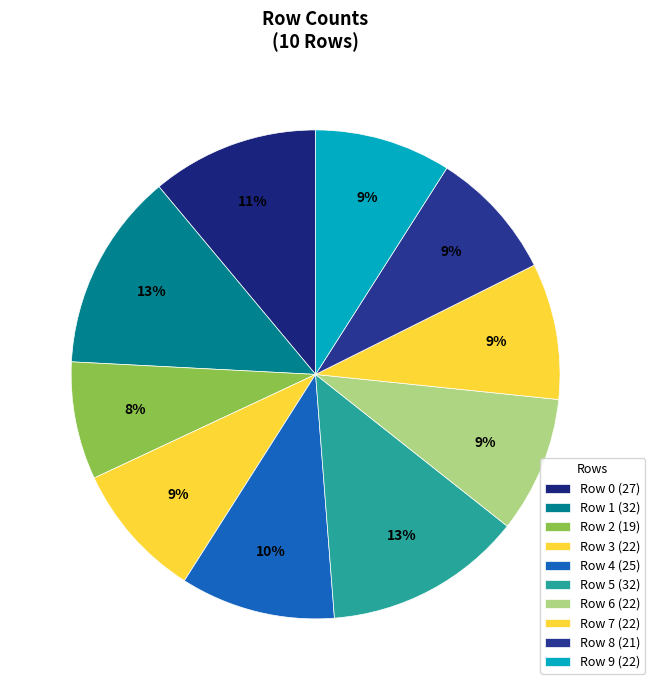

How many slices are in this pie chart?

10